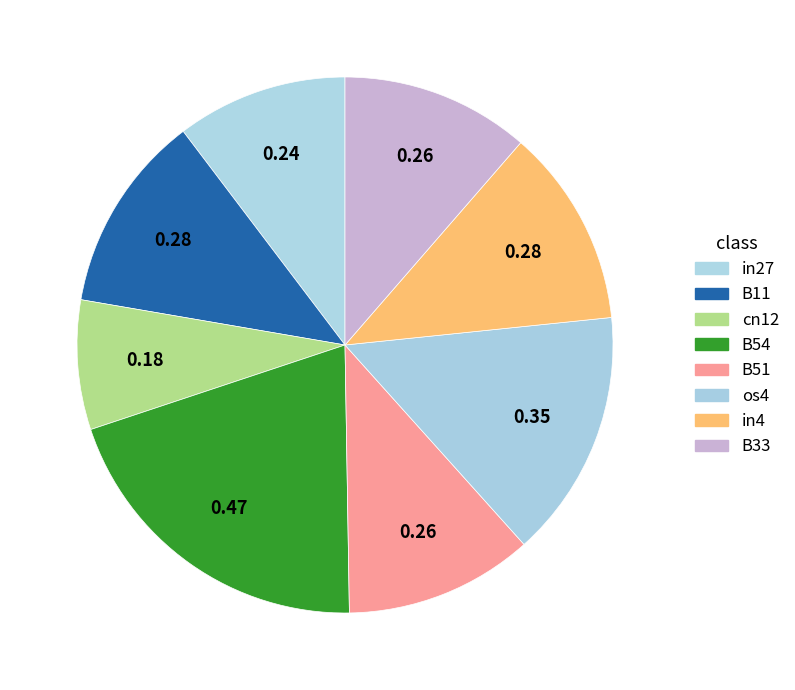

What is the change in value from cn12 to os4?

+0.2